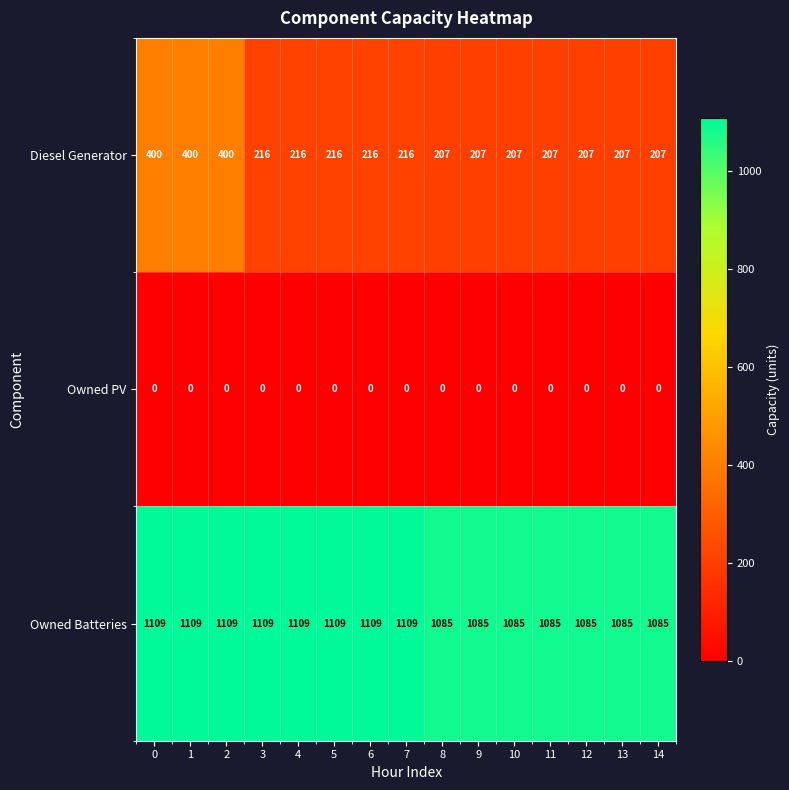

What is the total value across all series at 0?

1509